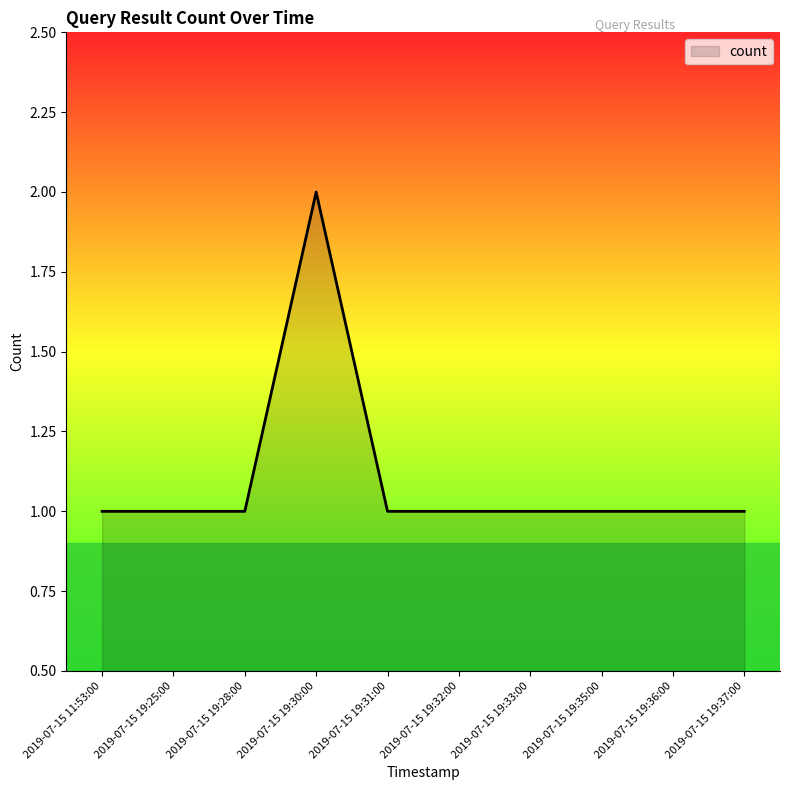

Approximately how many times larger is the value at 2019-07-15 19:30:00 compared to 2019-07-15 19:37:00?

2.0